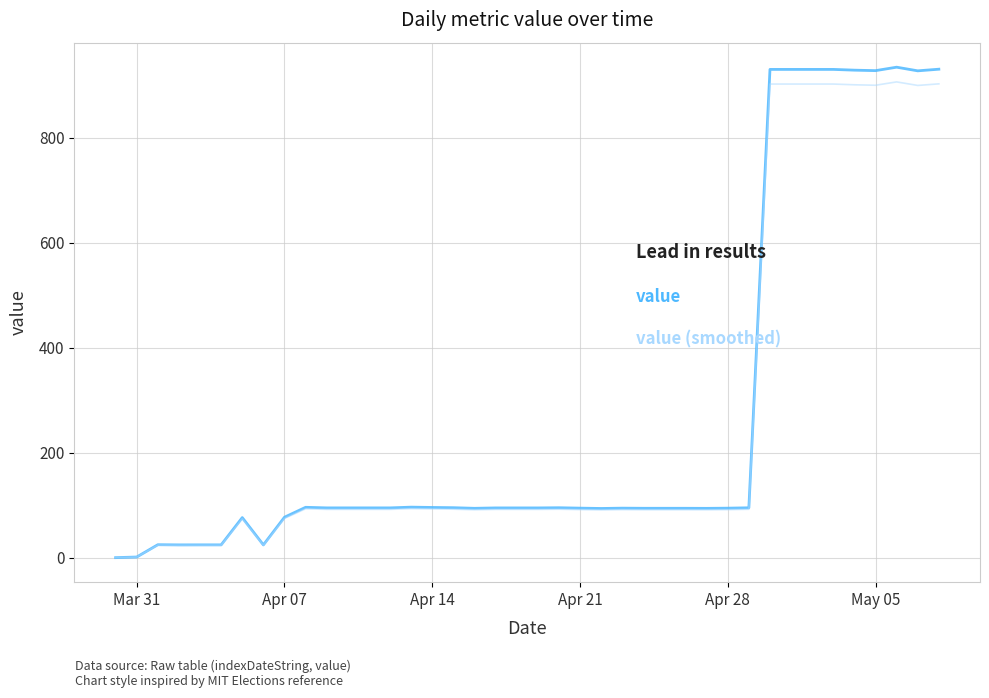

What is the maximum value shown in the chart?

934.9